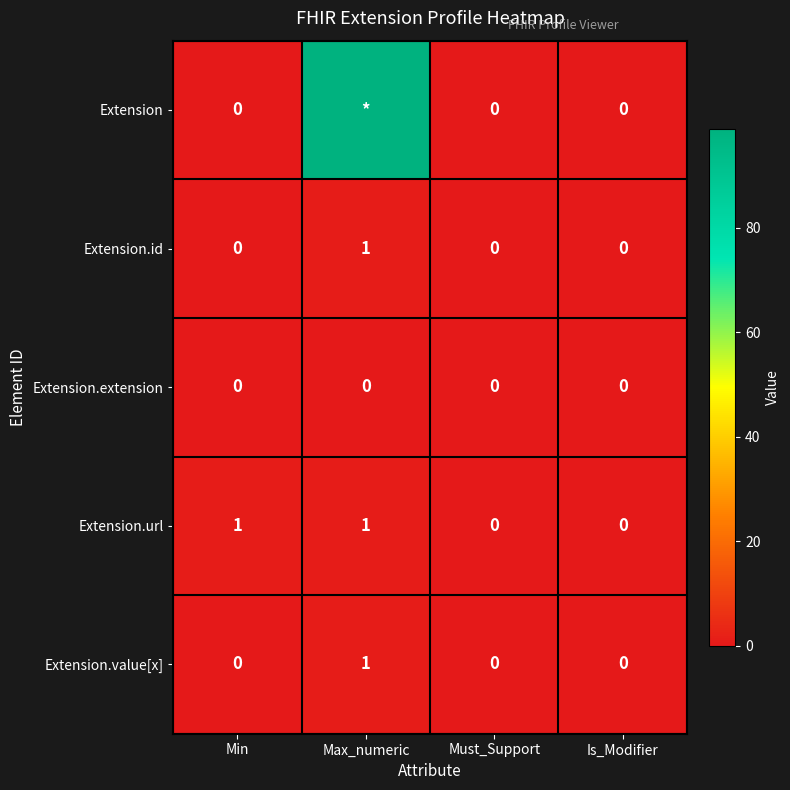

Between Min and Must_Support, which series saw the biggest shift?

Extension.url